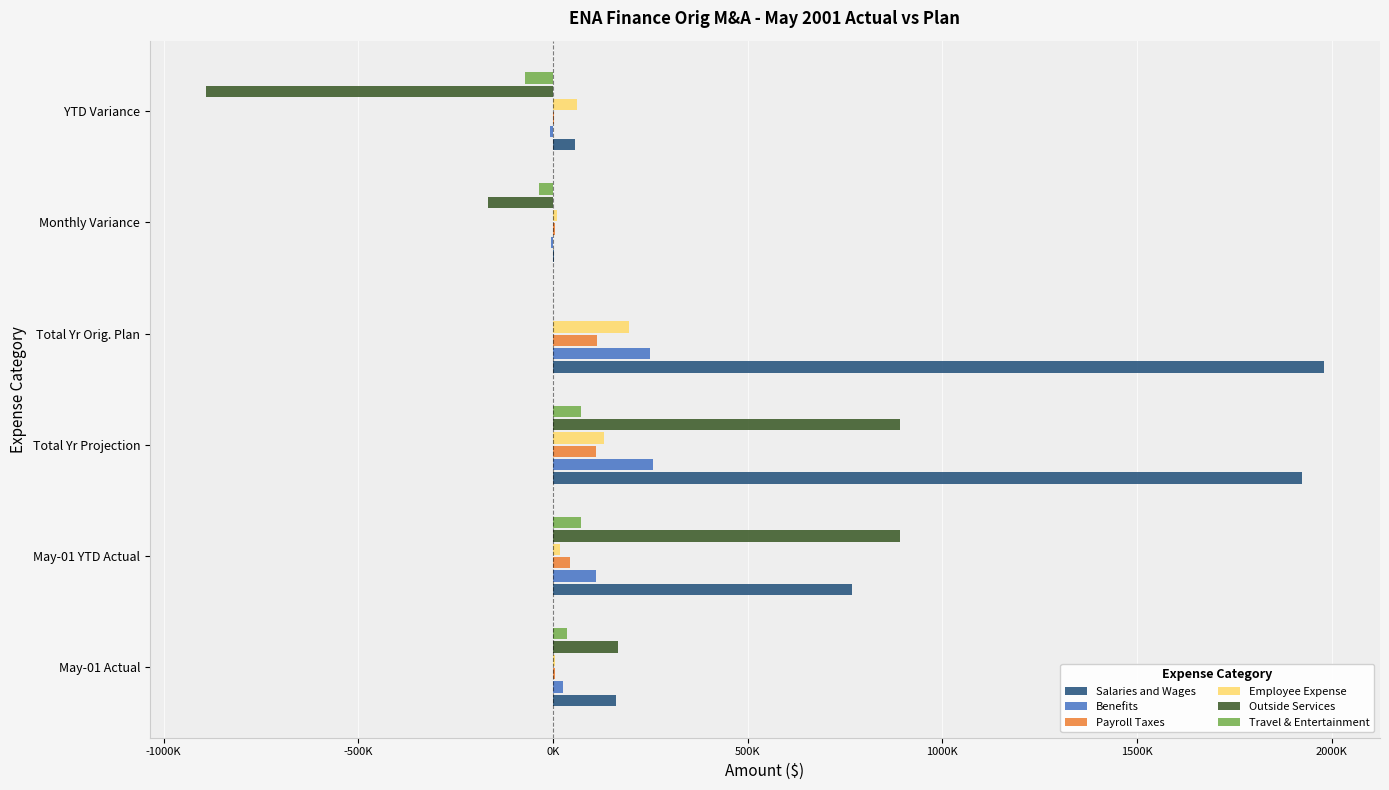

What are all the series names shown in the legend?

Salaries and Wages, Benefits, Payroll Taxes, Employee Expense, Outside Services, Travel & Entertainment